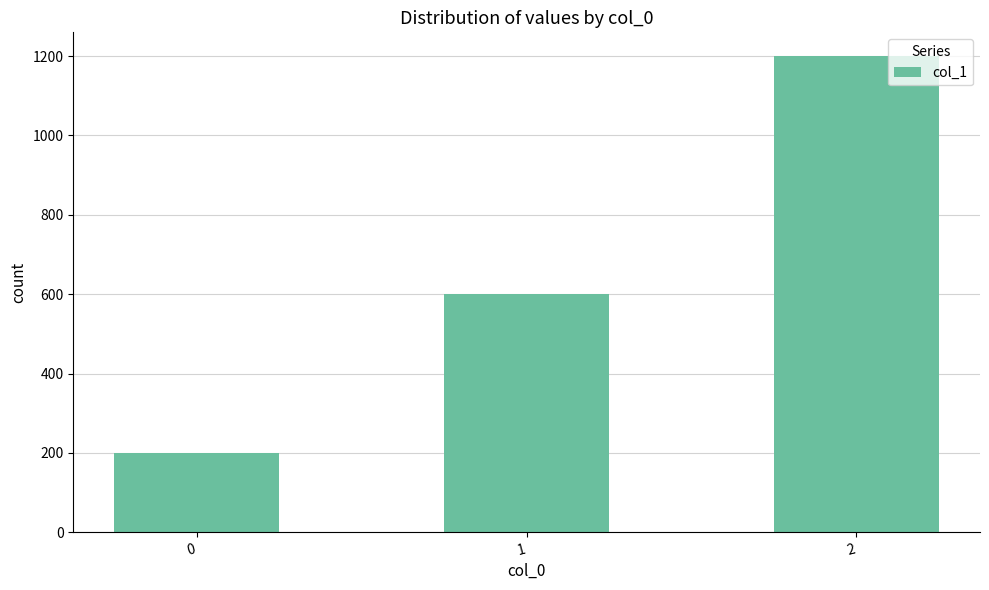

Rank the categories by value from lowest to highest.

0, 1, 2